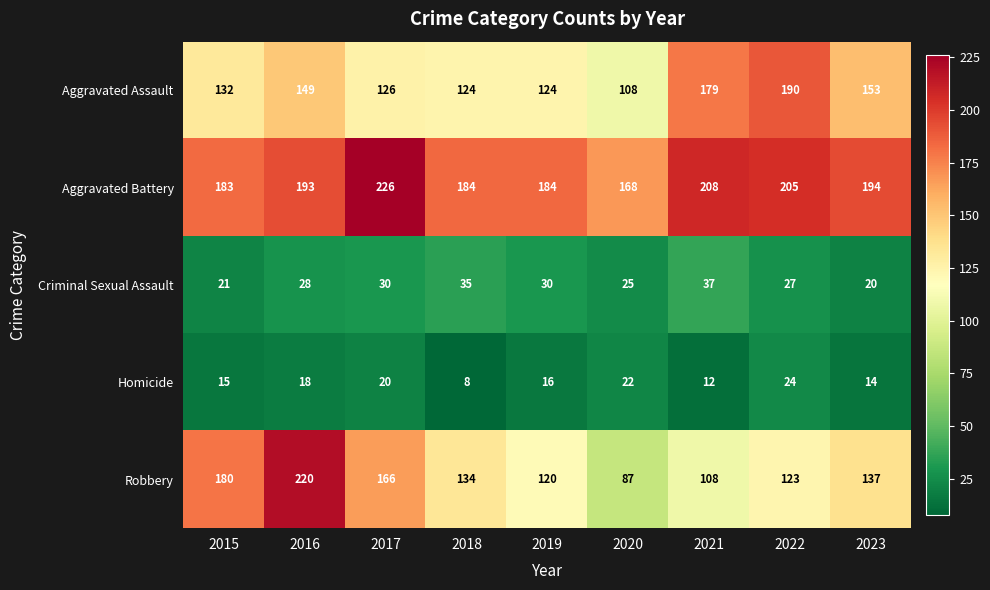

Which series changed the most between 2022 and 2023?

Aggravated Assault